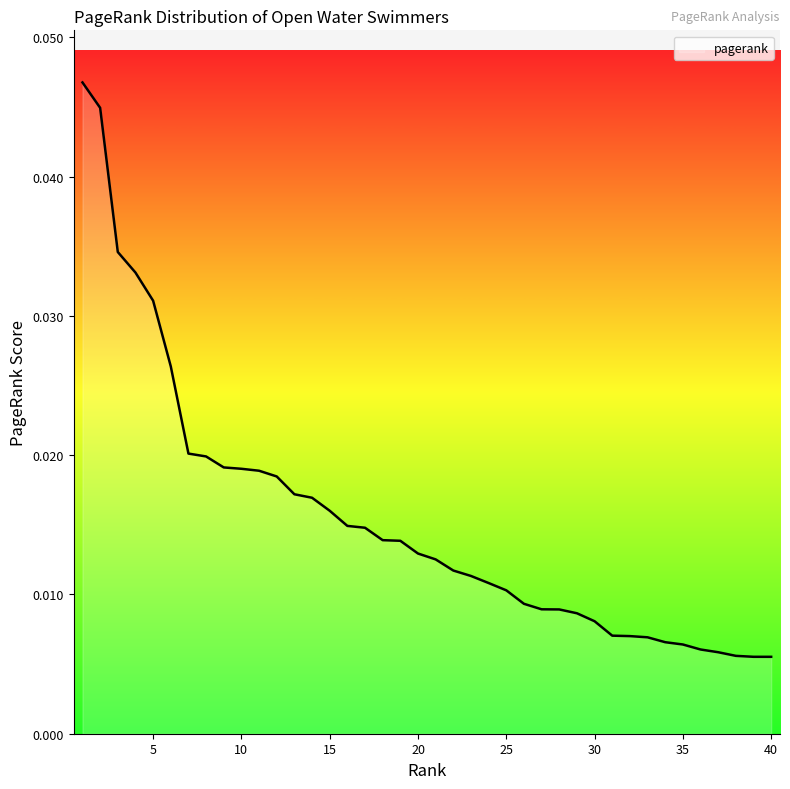

Rank the categories by value from lowest to highest.

40, 39, 38, 37, 36, 35, 34, 33, 32, 31, 30, 29, 28, 27, 26, 25, 24, 23, 22, 21, 20, 19, 18, 17, 16, 15, 14, 13, 12, 11, 10, 9, 8, 7, 6, 5, 4, 3, 2, 1